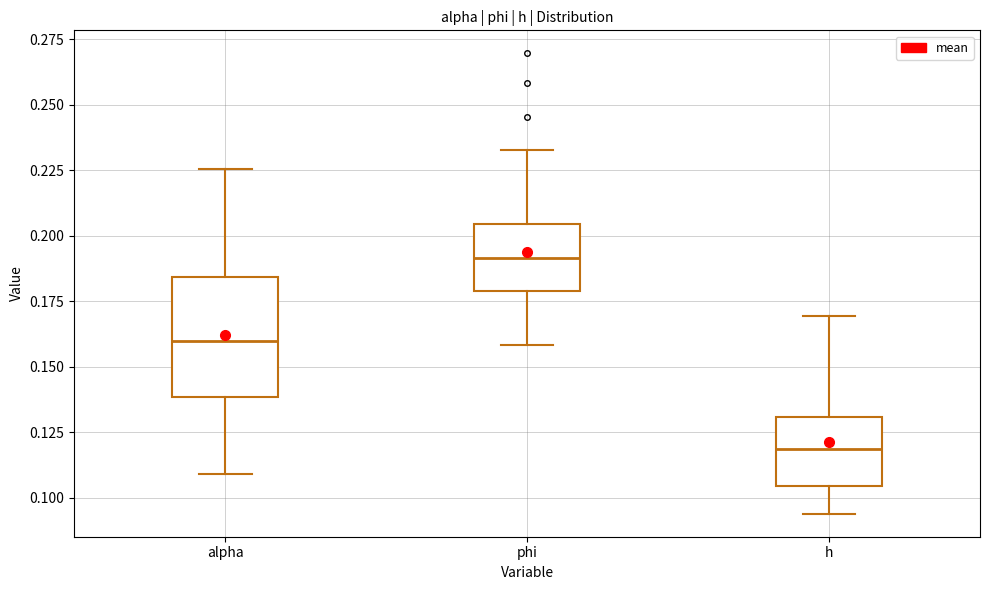

Where is the upper edge of the box for h on the y-axis? The values are not printed on the chart, so give them approximately, as read against the axis.

0.130